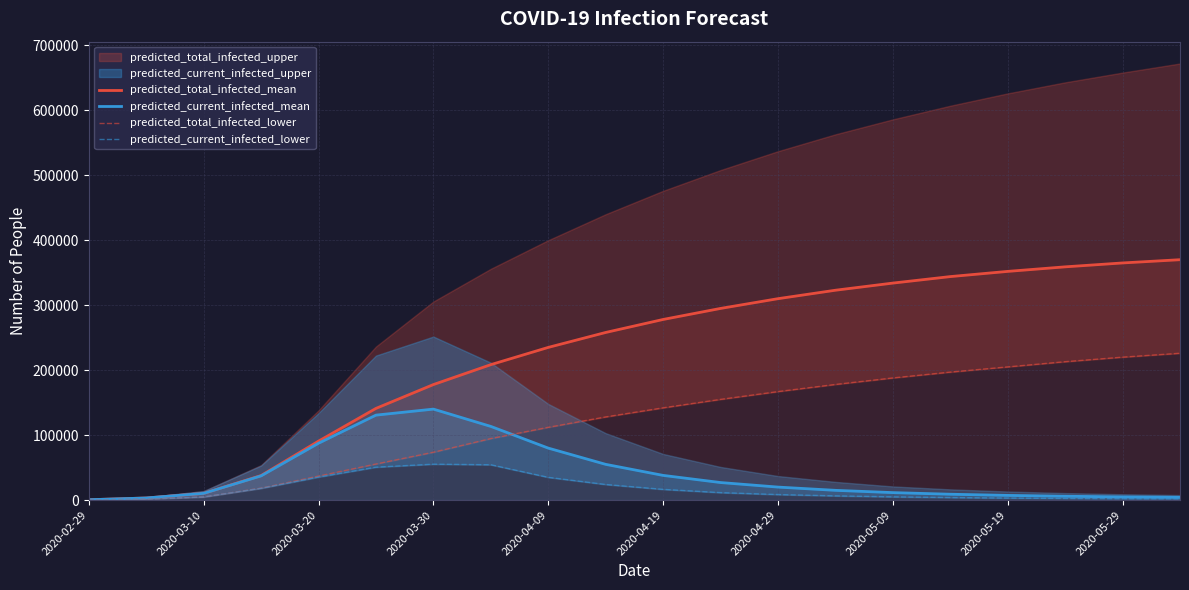

Is it true that predicted_current_infected_mean equals 53064 at 2020-03-30?

False